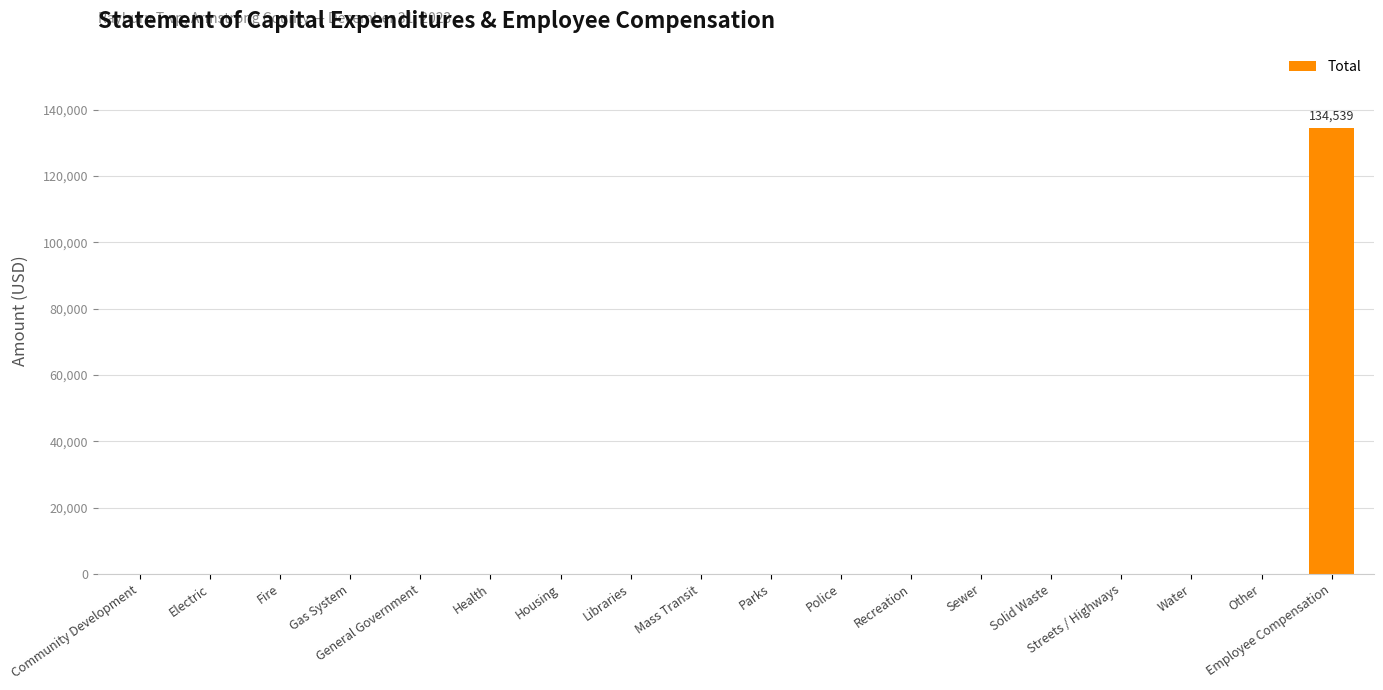

How many series are shown in this chart?

1